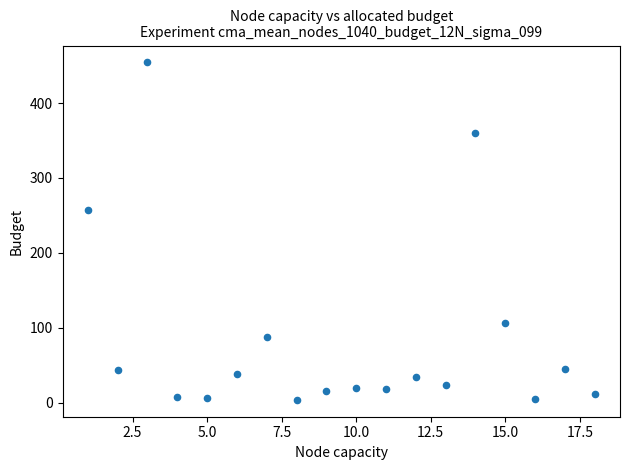

What Y value in the scatter plot is closest to 228?

257.0